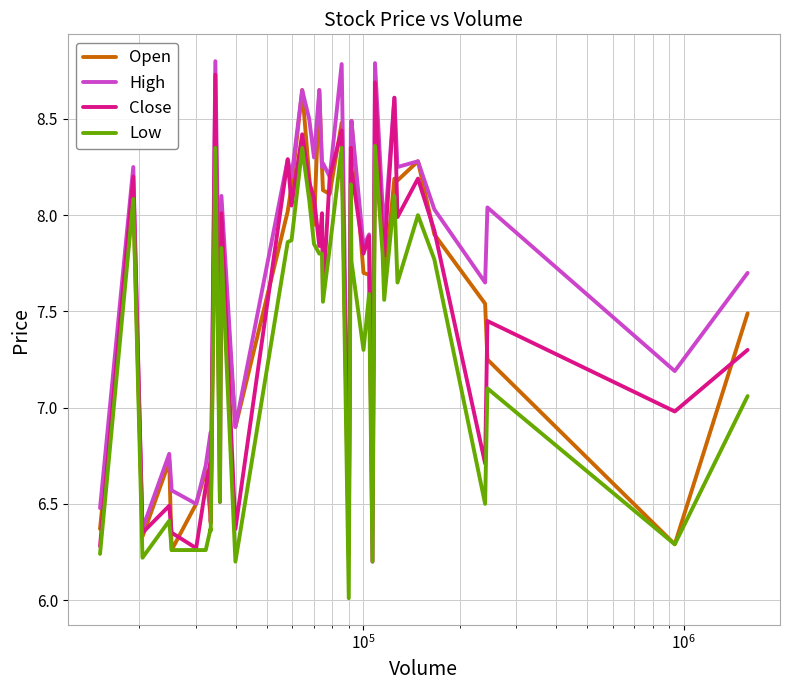

What is the greatest value displayed?

8.8